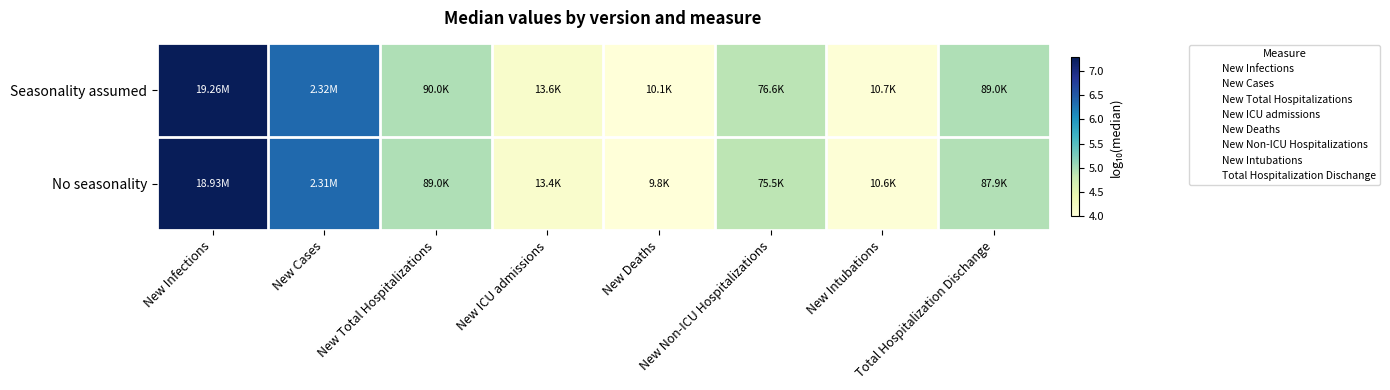

Which has a higher value, Total Hospitalization Dischange or New Cases?

New Cases